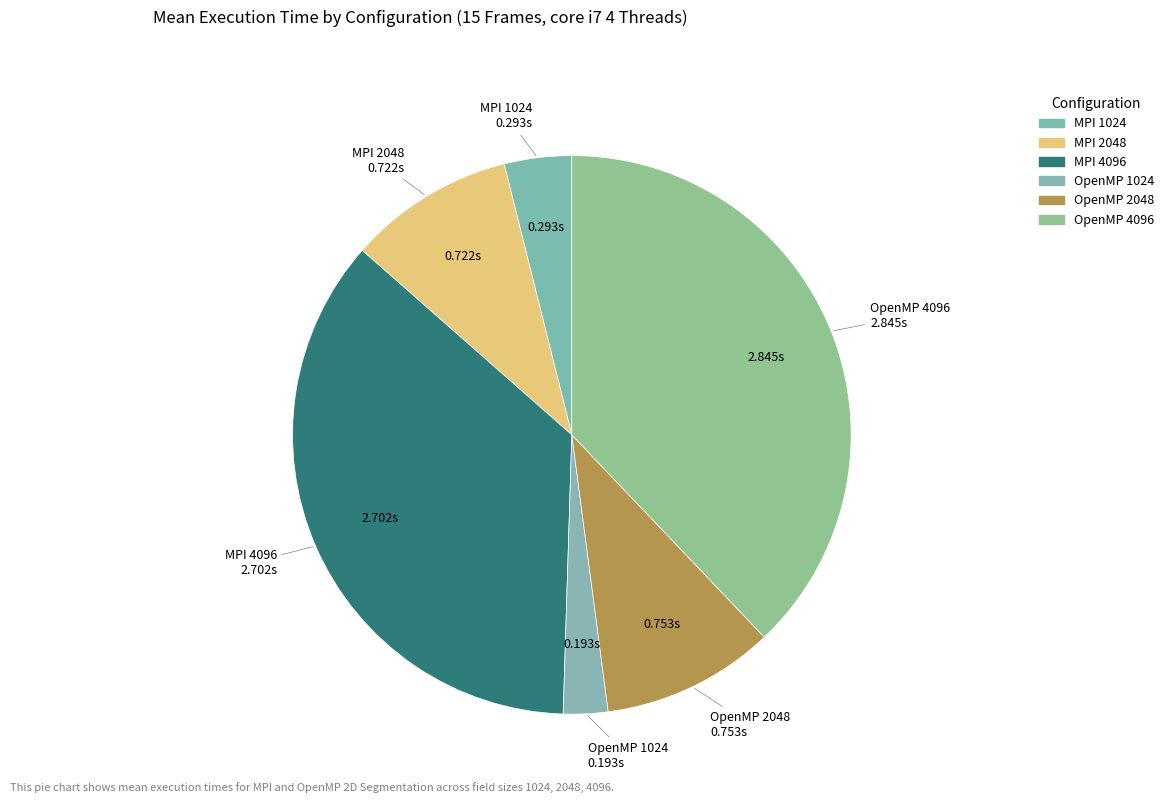

Count the number of slices in the pie.

6